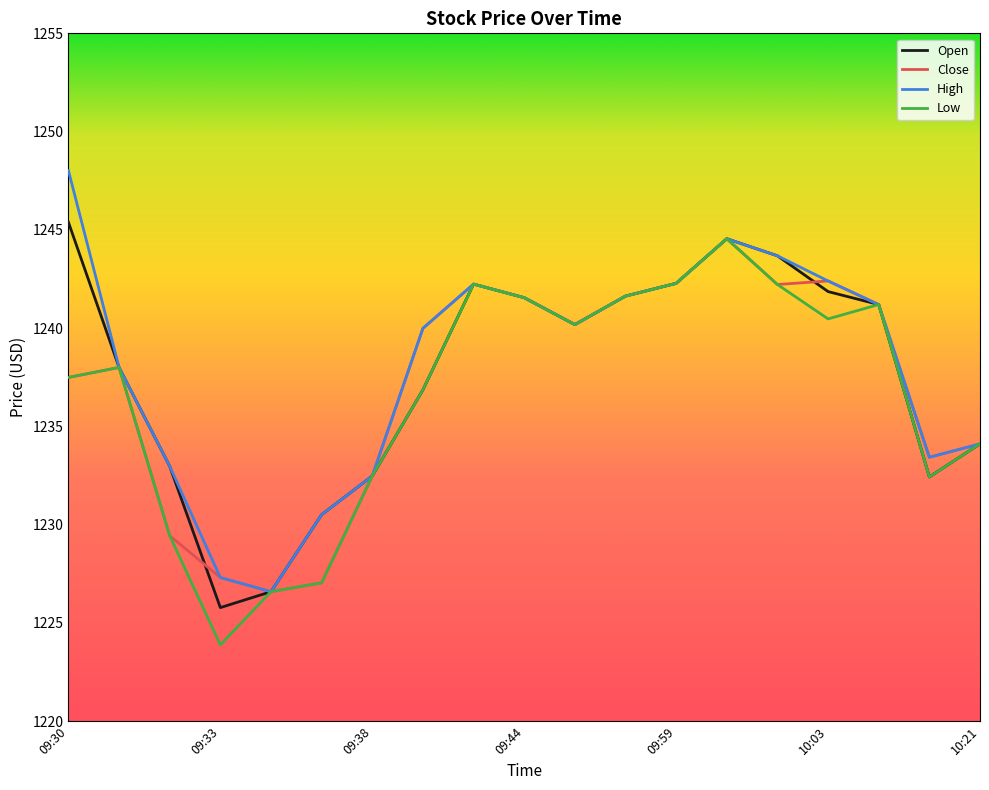

What is the greatest value displayed?

1248.0